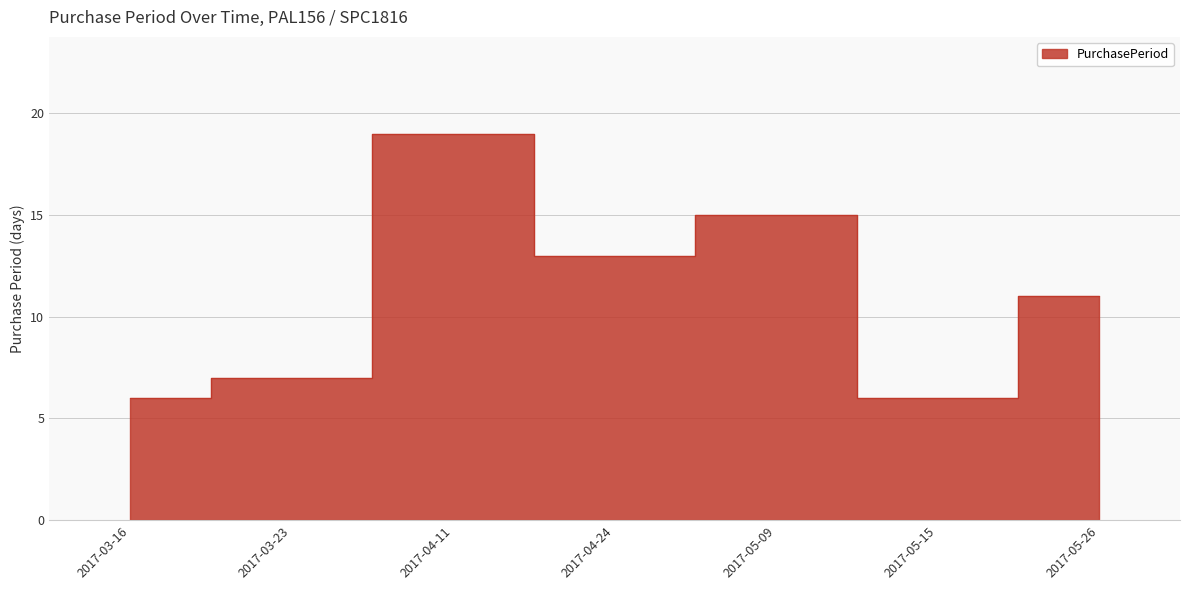

How many points are higher than both their immediate neighbors (excluding endpoints)?

2